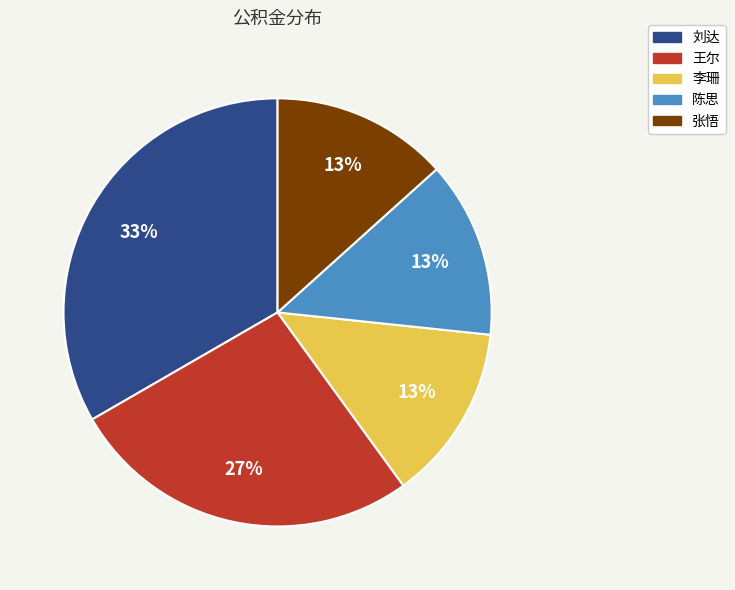

The 张悟 slice represents 3% of the pie. True or false?

False